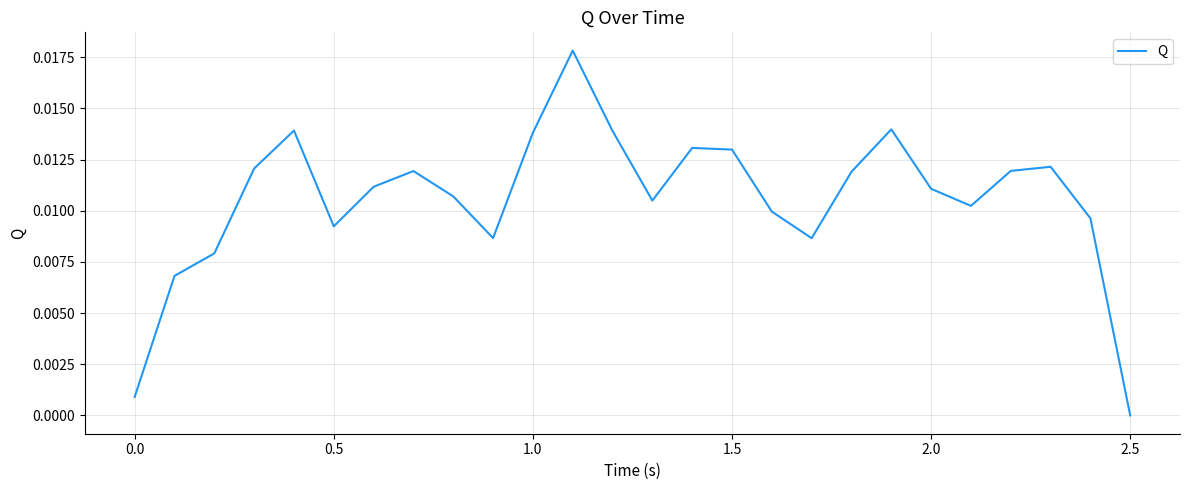

How many points are lower than both their immediate neighbors (excluding endpoints)?

5